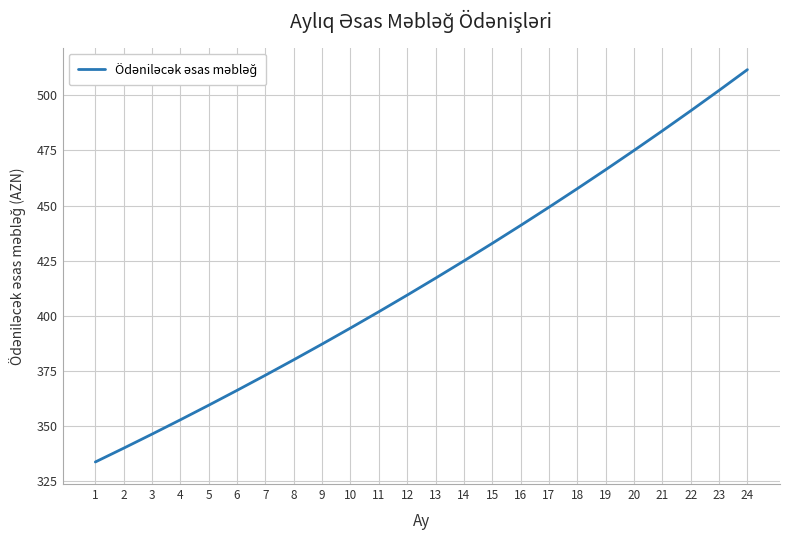

What is the difference between the maximum and second lowest values?

171.6